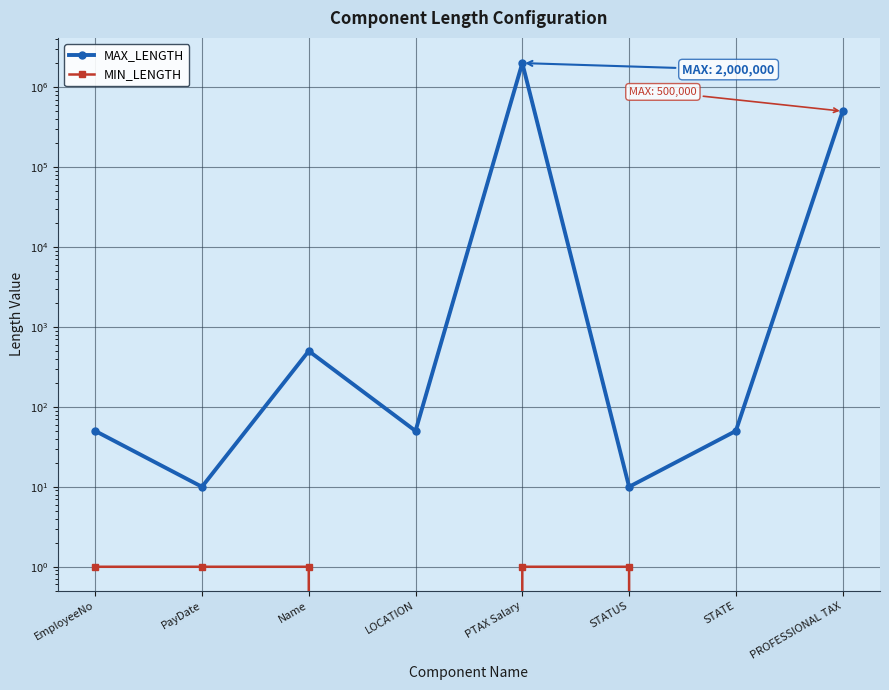

What is the difference between the MIN_LENGTH values at LOCATION and STATUS?

1